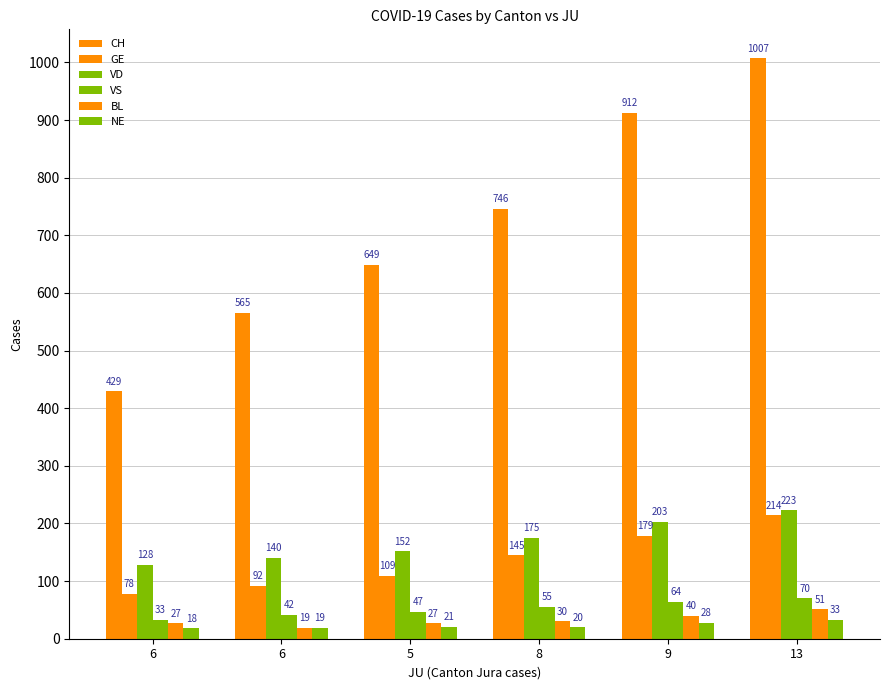

What is the lowest value of the GE series?

78